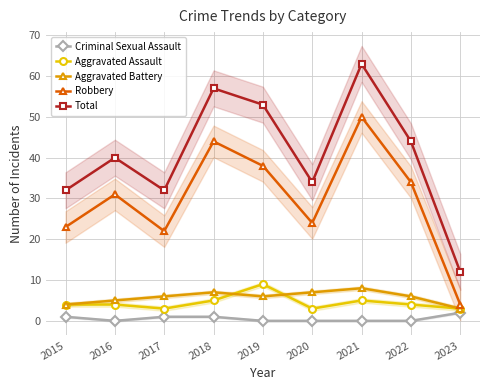

True or false: Criminal Sexual Assault and Aggravated Assault cross at least once.

False